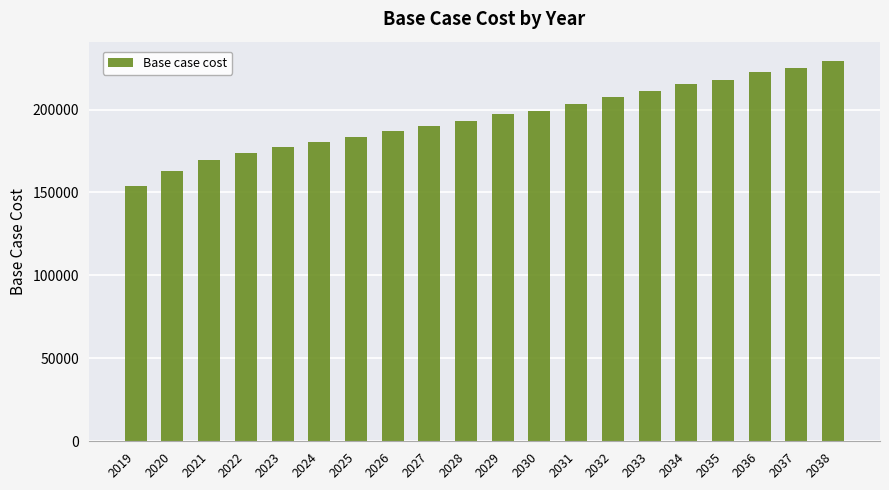

What is the sum of all values?

3899932.5